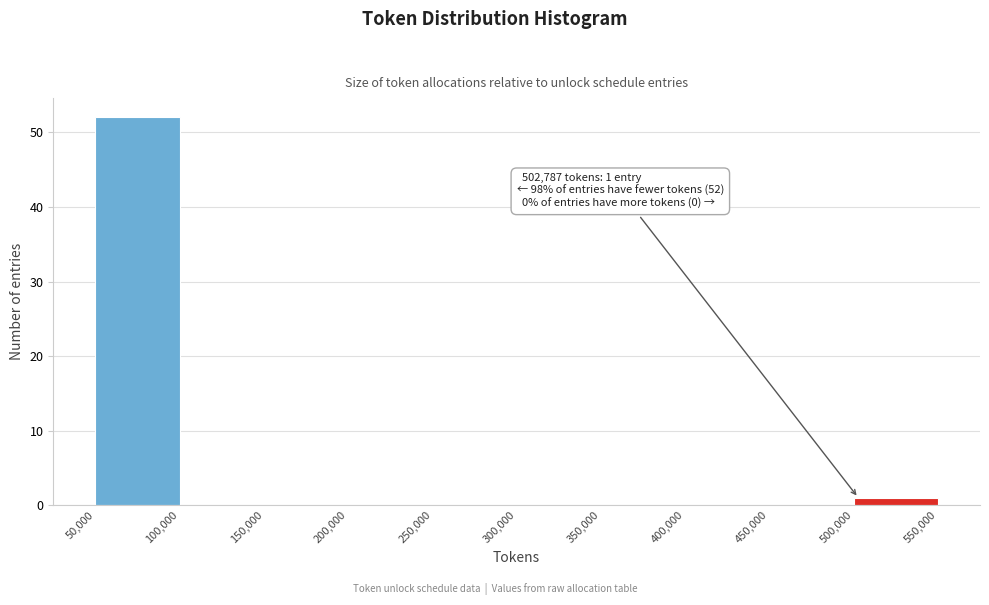

Which range on the x-axis has the tallest bar?

50,000 to 100,000